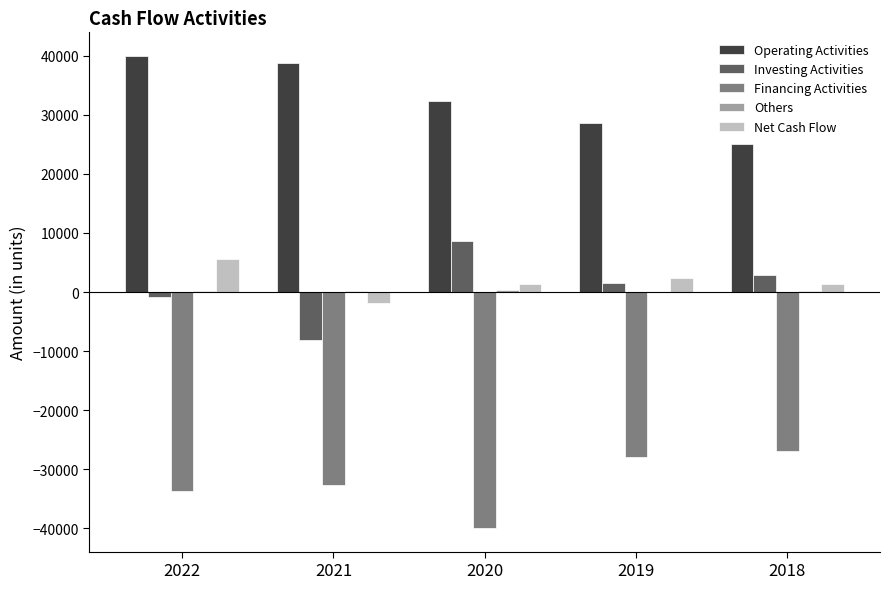

True or false: Investing Activities has a value of -3537 at 2021.

False